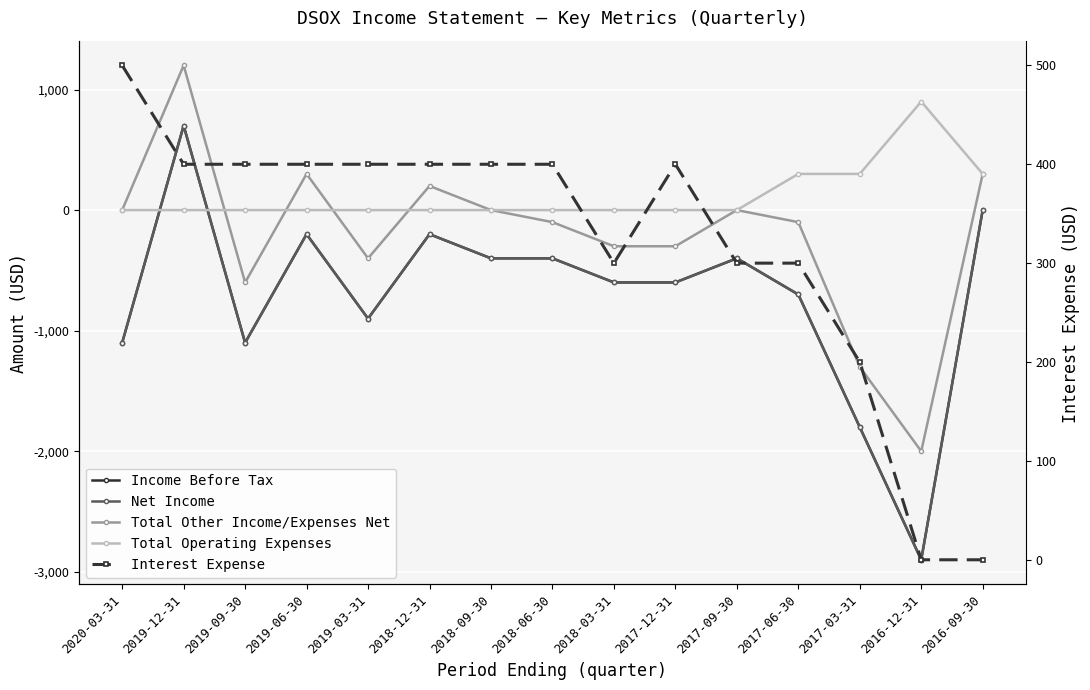

At 2017-09-30, list the series in order from smallest to largest.

Income Before Tax, Net Income, Total Other Income/Expenses Net, Total Operating Expenses, Interest Expense